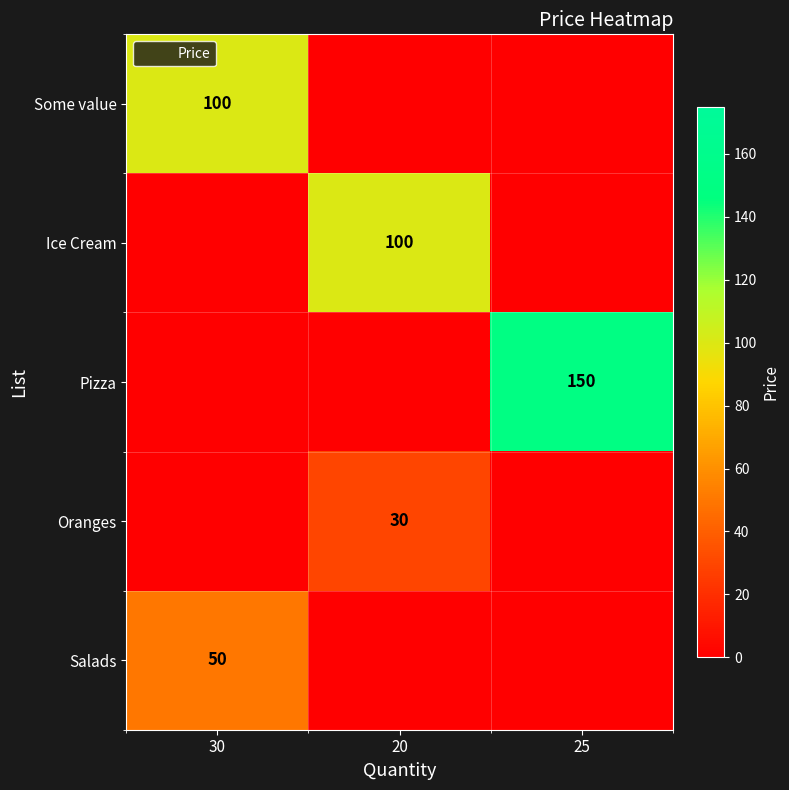

At which category is the sum across all series the highest?

30